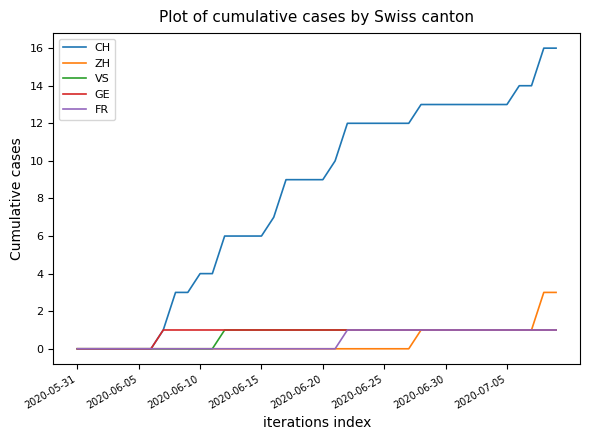

Does the chart display data point markers on the line(s)?

No